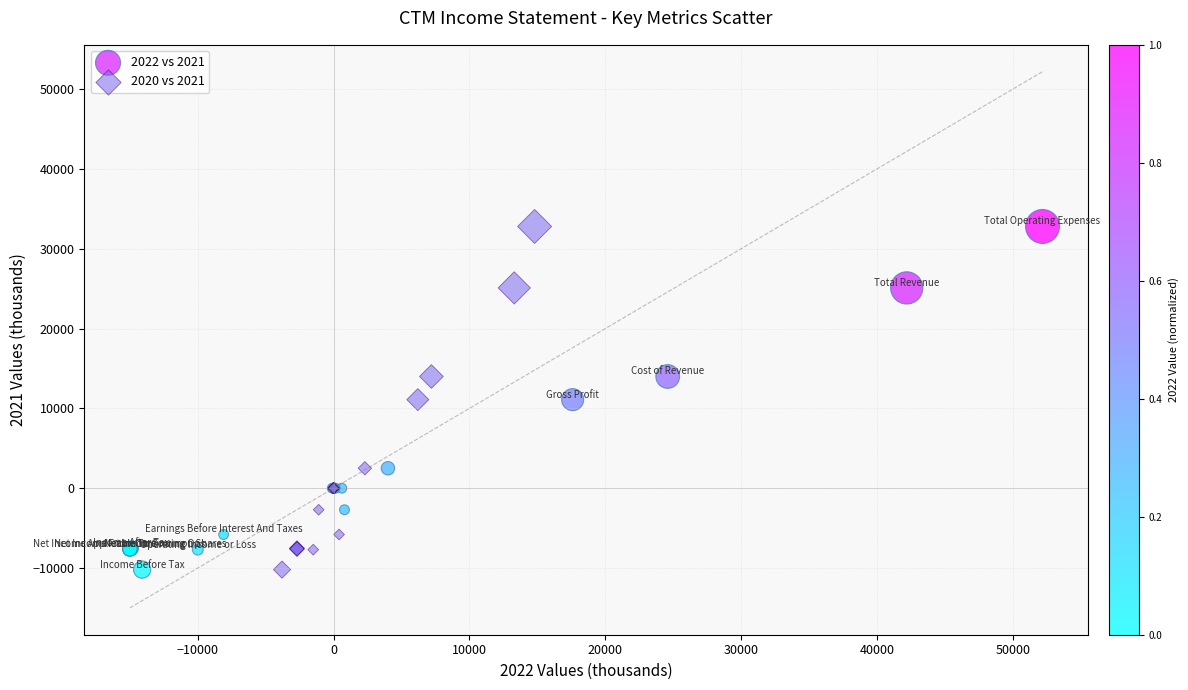

What are all the series names shown in the legend?

2022 vs 2021, 2020 vs 2021